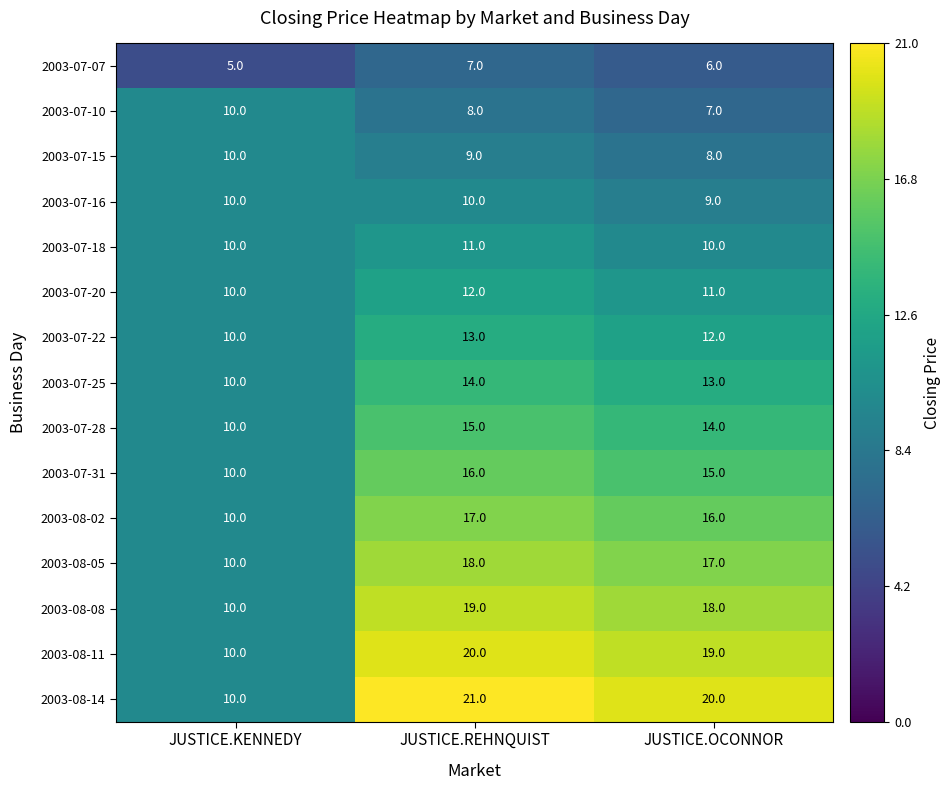

What is the maximum value shown in the chart?

21